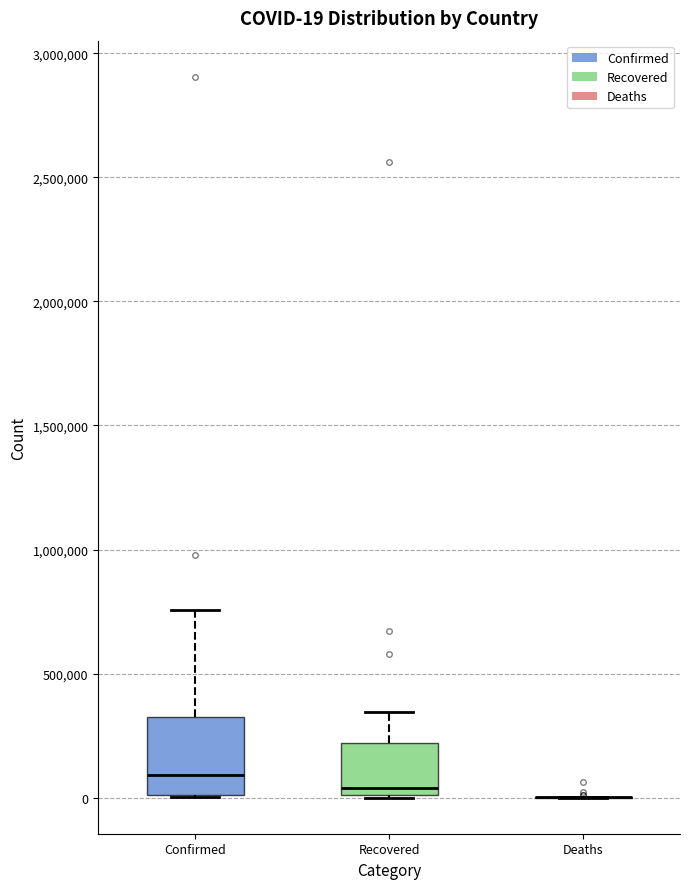

Comparing the boxes themselves (not the whiskers), which one is the tallest?

Confirmed